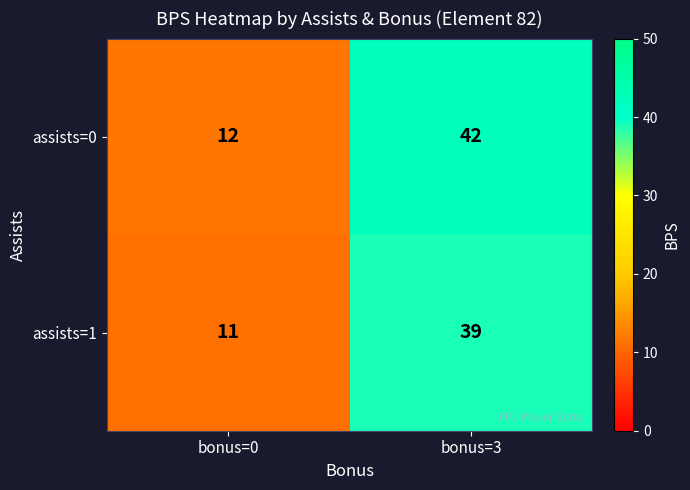

What is the approximate value of assists=1 at bonus=3, to the nearest 5?

40